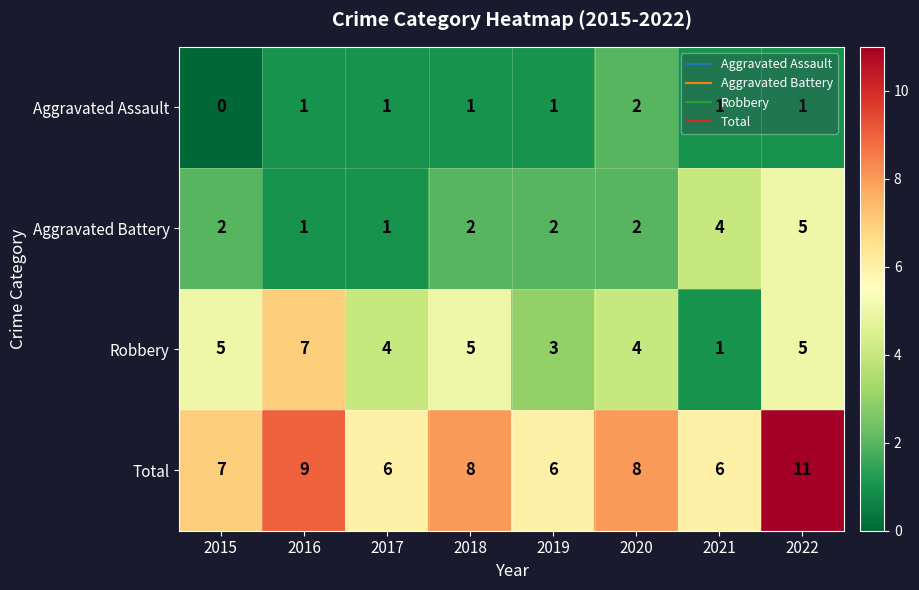

Which category has the lowest value across all series?

2015